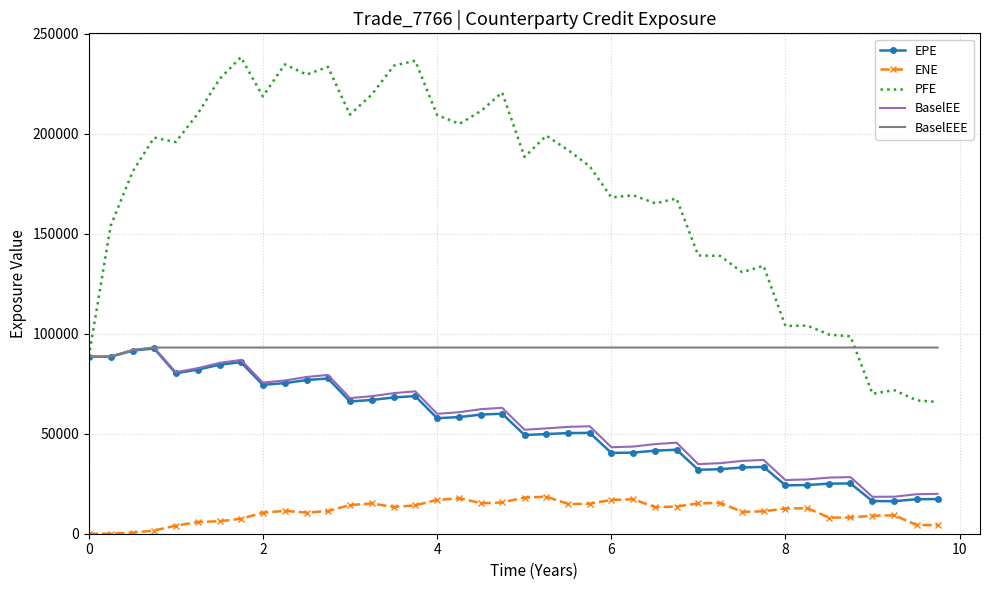

Which series has the widest spread of values?

PFE